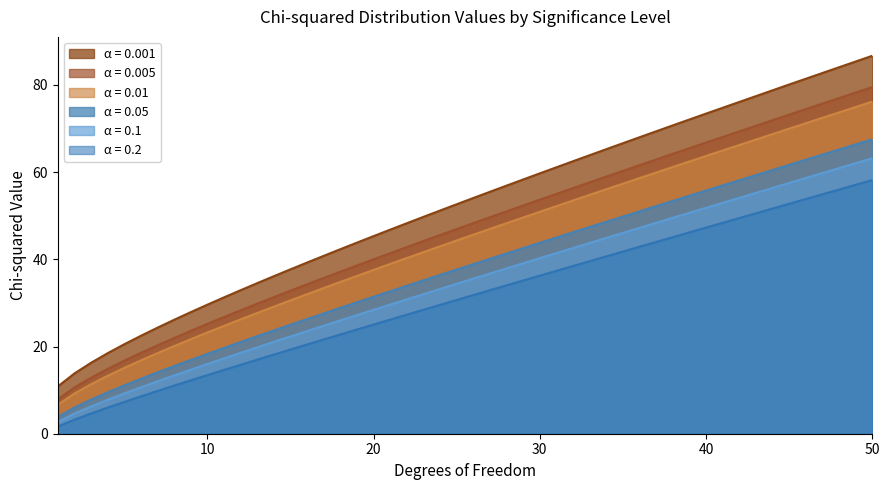

True or false: 0.2 and 0.001 intersect in this chart.

False